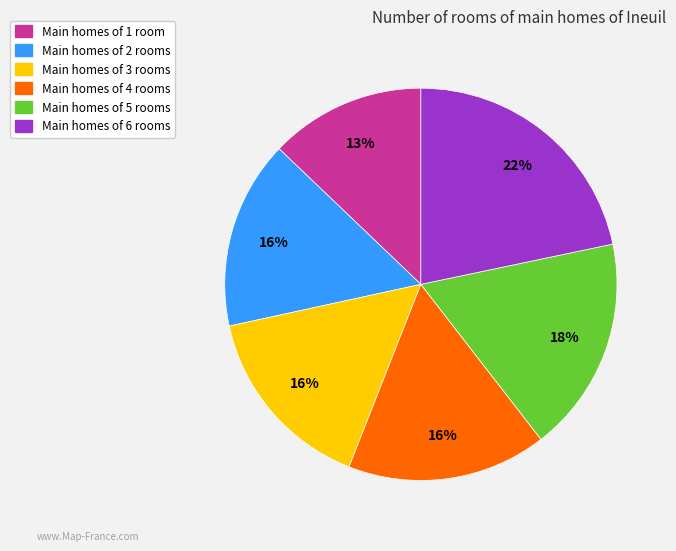

To the nearest percent, what is the difference between the largest and smallest slice percentages?

9%